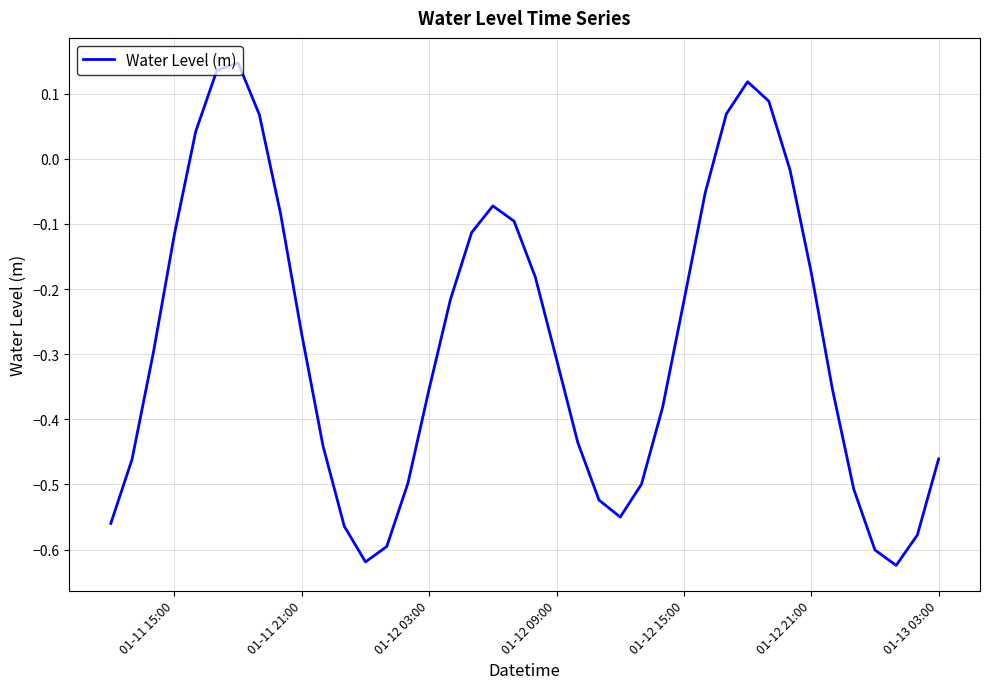

What is the difference between the maximum and minimum values?

0.8